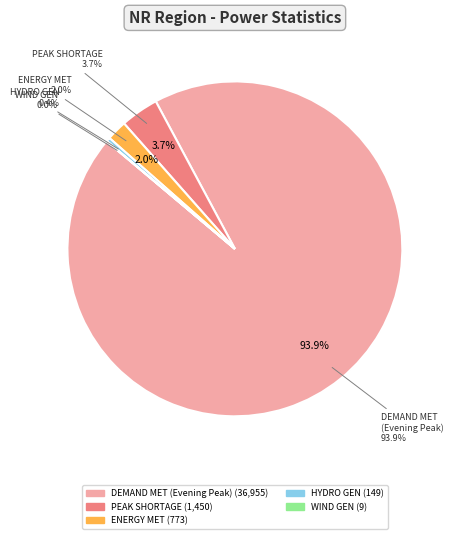

Is the sum of Peak Shortage (MW) and Hydro Gen(MU) greater than half?

No